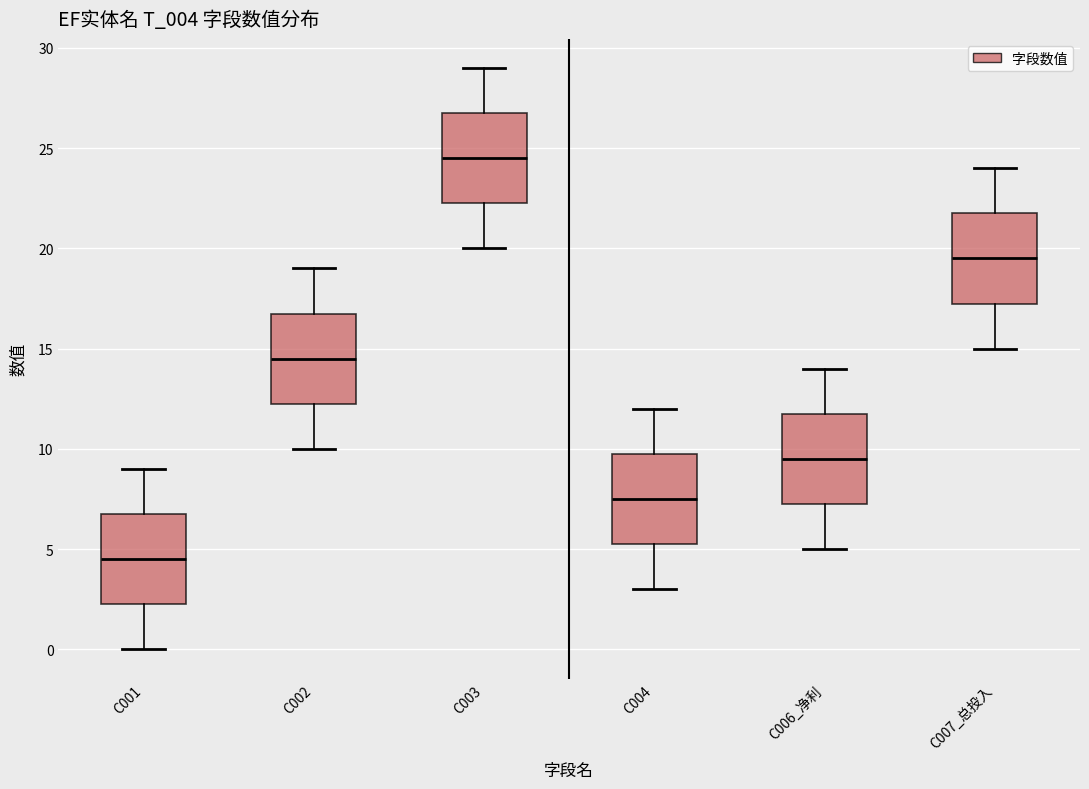

Reading left to right, read every box against the y-axis: the position of its median line, the range the box covers, and the ends of its whiskers. The values are not printed on the chart, so give them approximately, as read against the axis.

C001: median 4.5, box 2.5 to 7.0, whiskers 0.0 to 9.0
C002: median 14.5, box 12.5 to 17.0, whiskers 10.0 to 19.0
C003: median 24.5, box 22.5 to 27.0, whiskers 20.0 to 29.0
C004: median 7.5, box 5.5 to 10.0, whiskers 3.0 to 12.0
C006_净利: median 9.5, box 7.5 to 12.0, whiskers 5.0 to 14.0
C007_总投入: median 19.5, box 17.5 to 22.0, whiskers 15.0 to 24.0